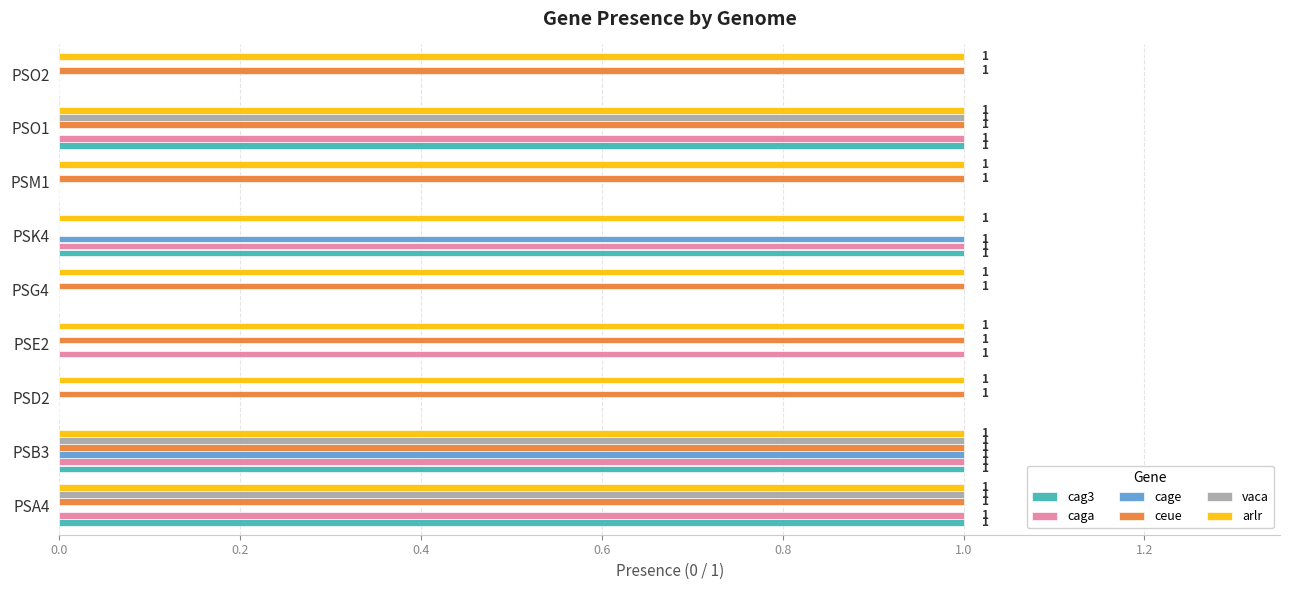

True or false: arlr has a value of 1 at PSM1.

True